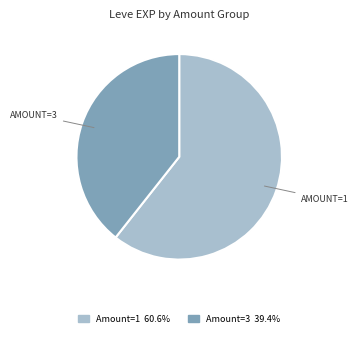

Is there a majority slice in this chart?

Yes